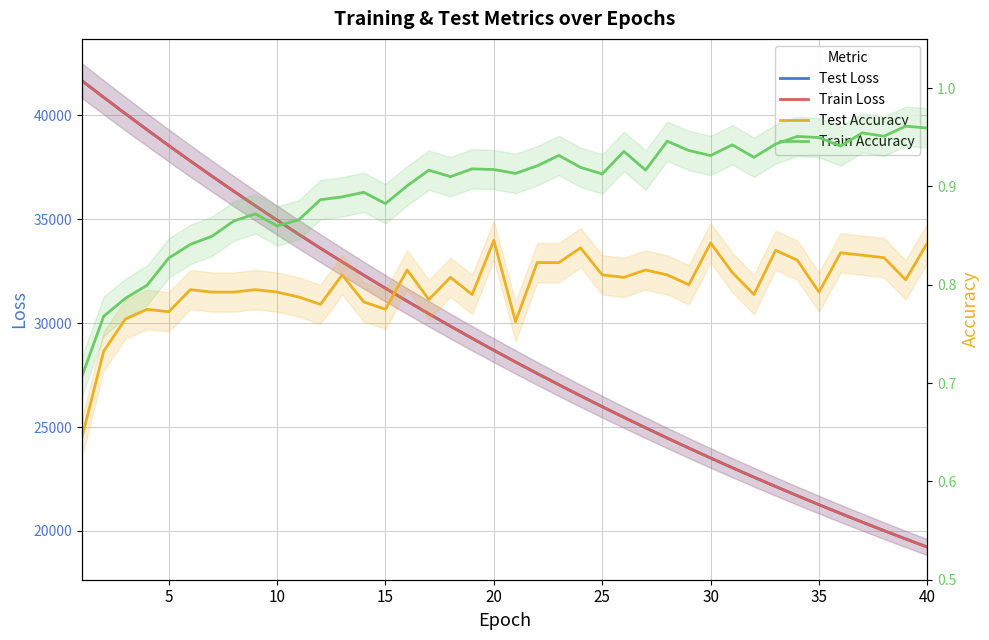

How many data points does each series have?

40